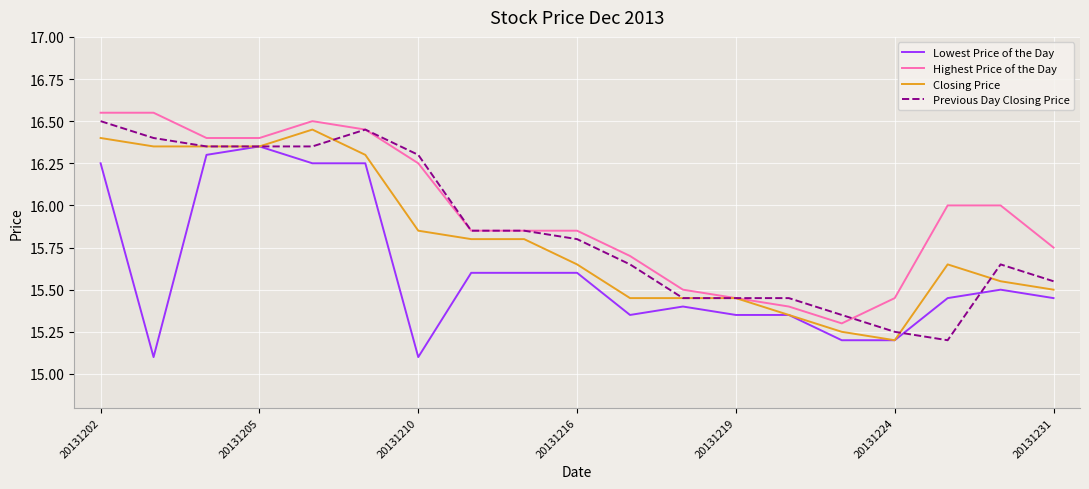

Rank the series by their average value, from lowest to highest.

Lowest Price of the Day, Closing Price, Previous Day Closing Price, Highest Price of the Day